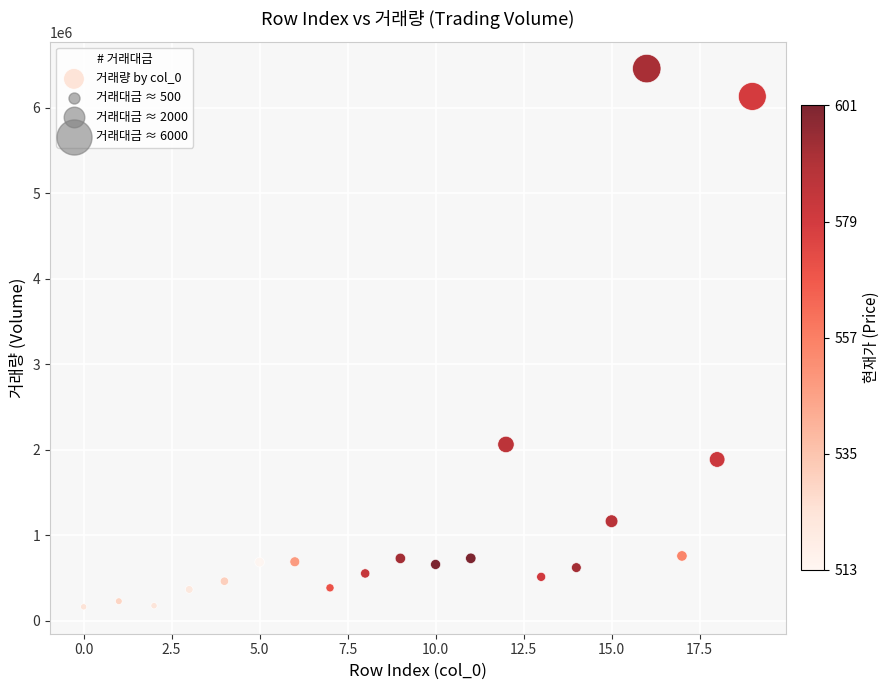

What is the range of Y values (max minus min)?

6296876